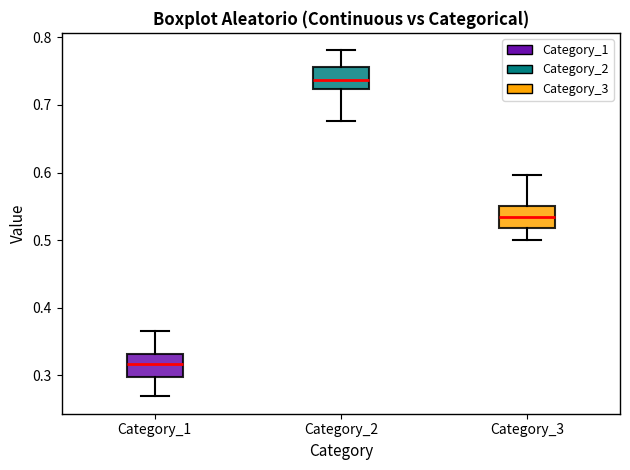

Reading left to right, read every box against the y-axis: the position of its median line, the range the box covers, and the ends of its whiskers. The values are not printed on the chart, so give them approximately, as read against the axis.

Category_1: median 0.32, box 0.30 to 0.33, whiskers 0.27 to 0.37
Category_2: median 0.74, box 0.72 to 0.76, whiskers 0.68 to 0.78
Category_3: median 0.53, box 0.52 to 0.55, whiskers 0.50 to 0.60